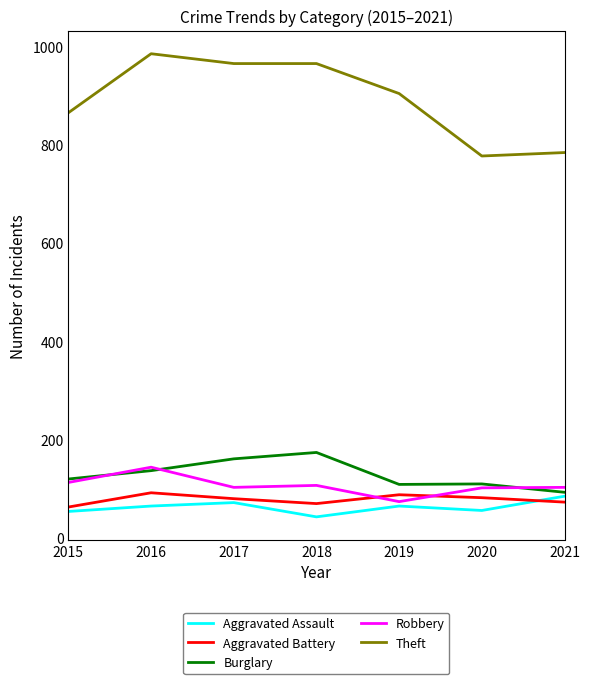

What is the total value across all series at 2016?

1423